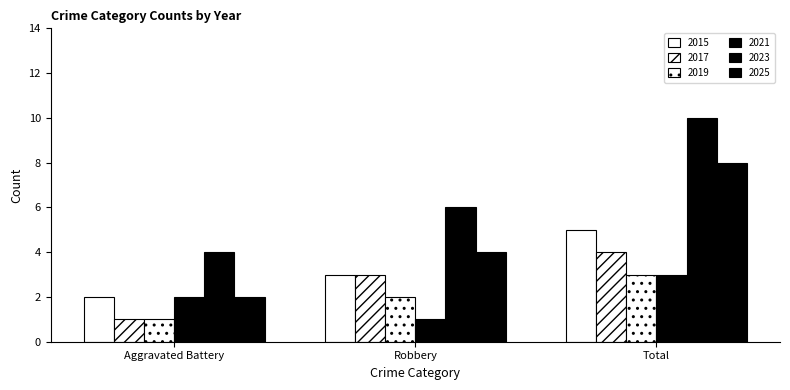

What is the value of the 2023 bar at the 3rd from the left?

10